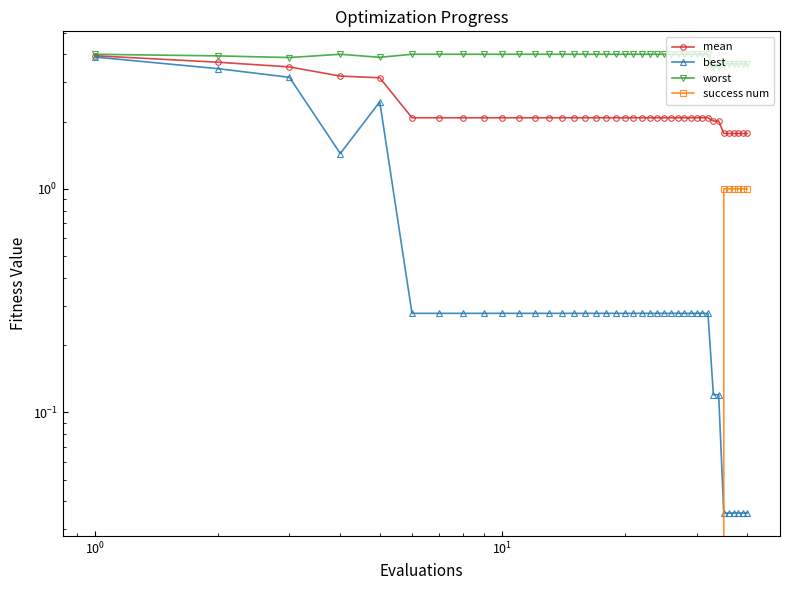

Is the value of best at $\mathdefault{10^{0}}$ greater than the value of success num at 39?

Yes